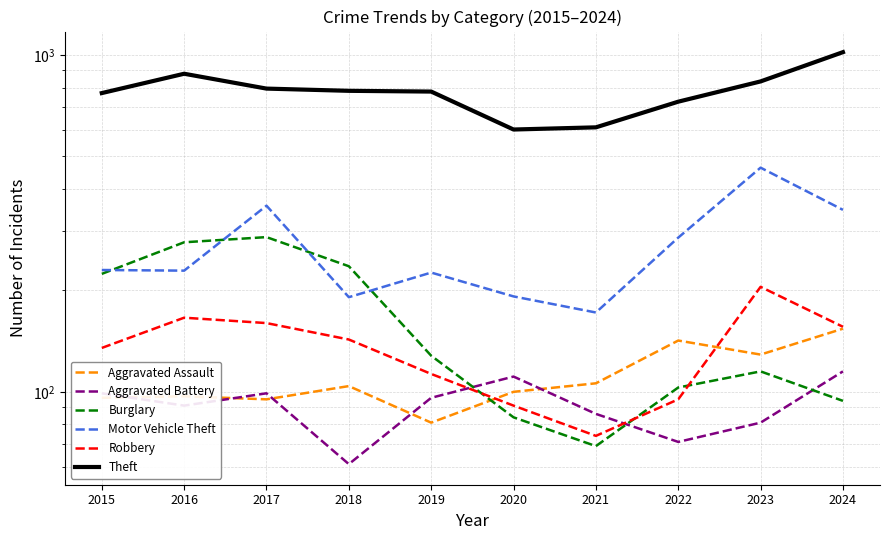

What is the value of the Aggravated Assault point at the 4th from the left?

104